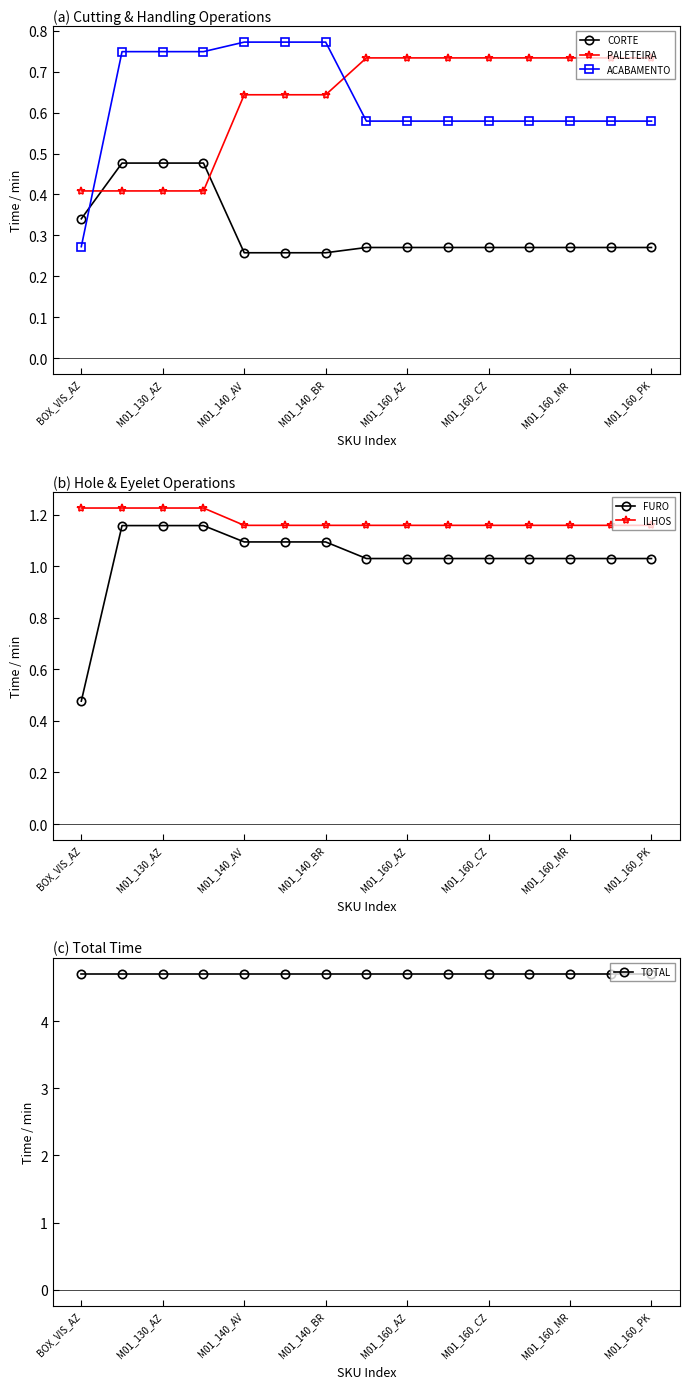

How many ACABAMENTO values are between 0 and 1?

15